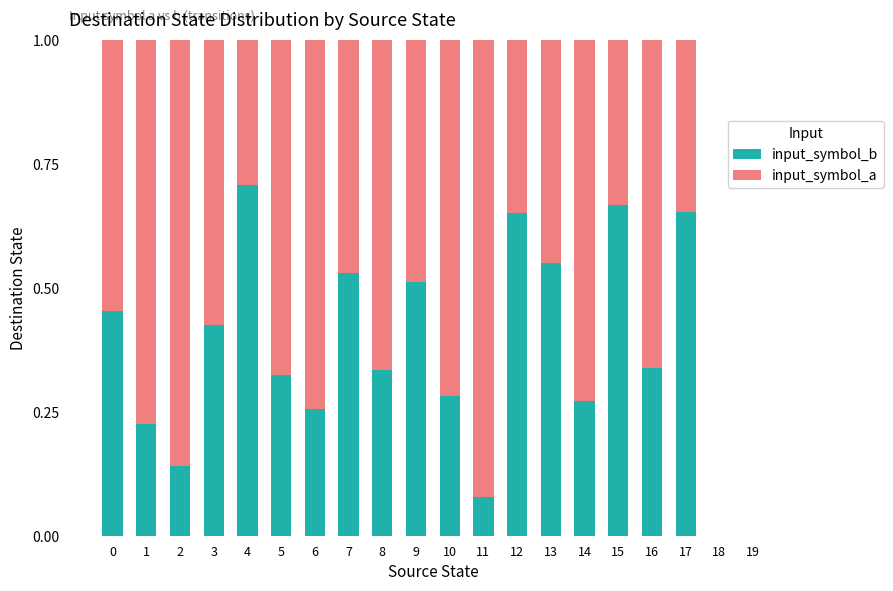

The value of input_symbol_b at 12 is 0.2. True or false?

False